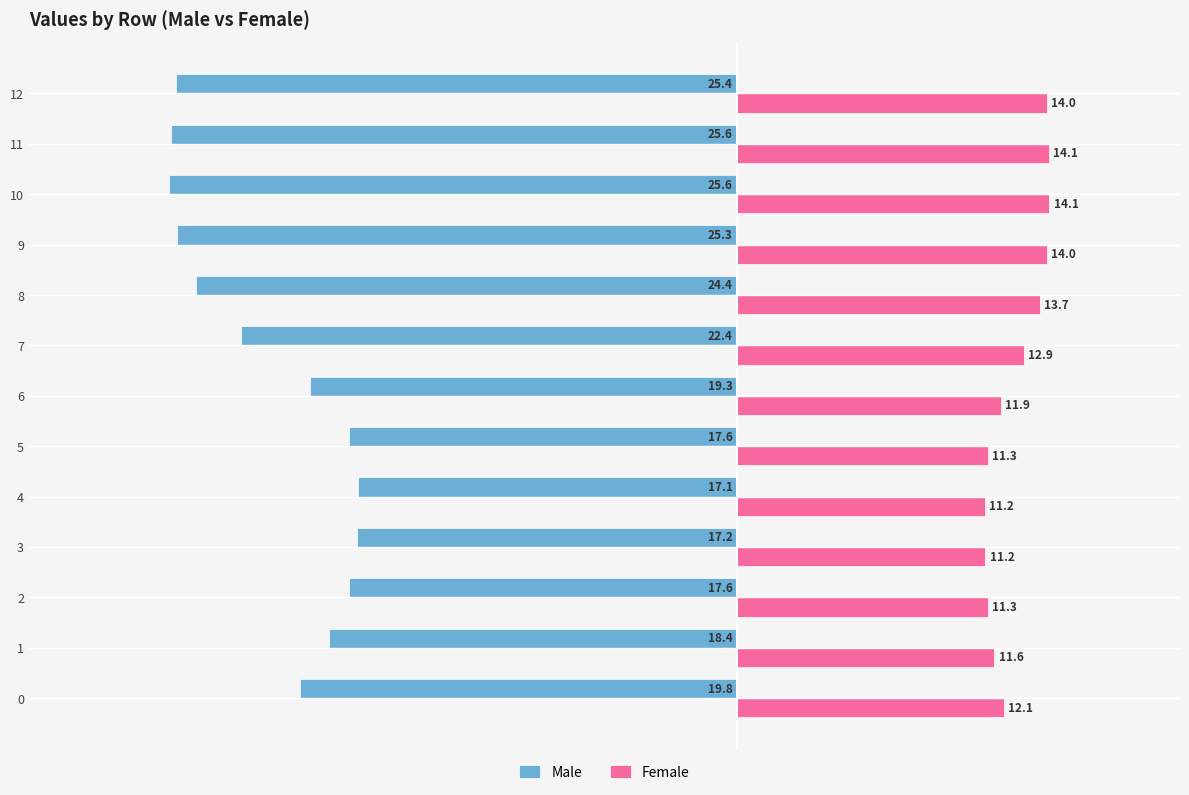

Which category has the lowest value in the Female series?

4